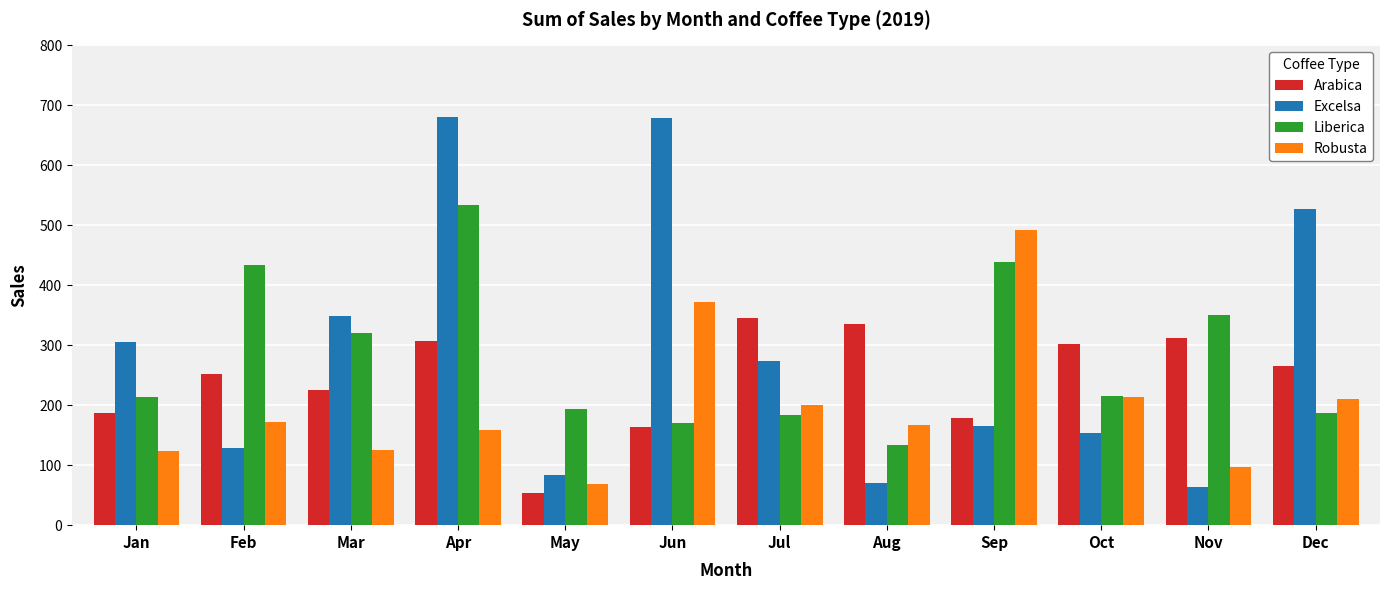

What is the difference between the Arabica values at Feb and Jan?

65.1